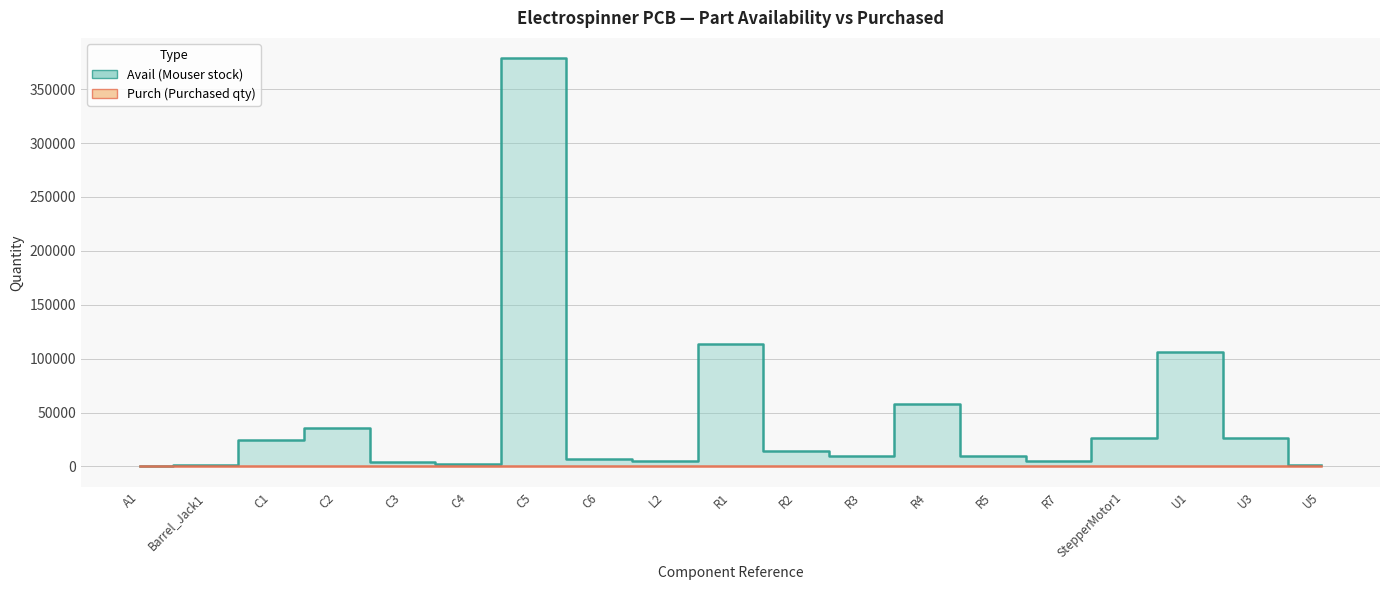

What is the difference between the maximum and second lowest values?

377498